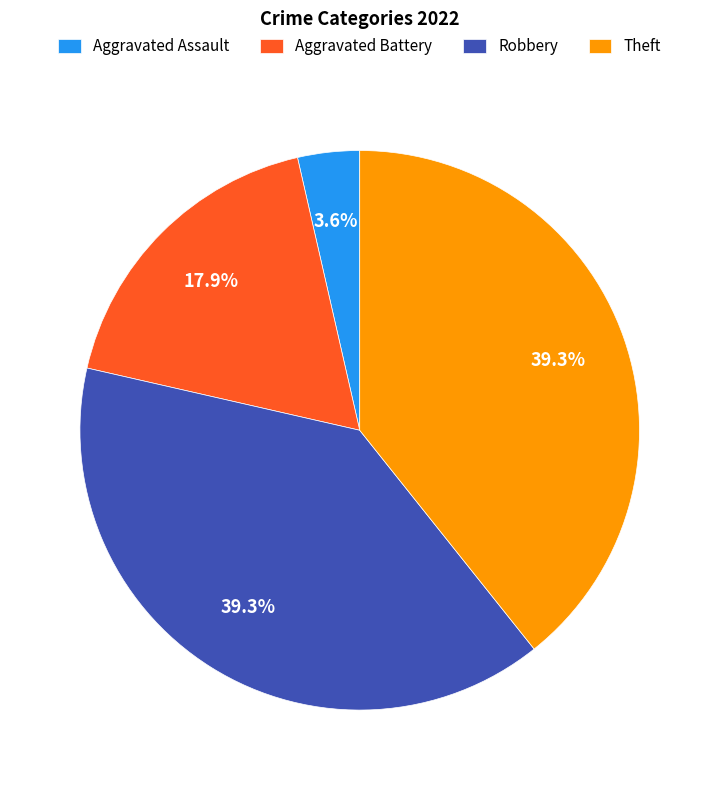

How many slices are in this pie chart?

4